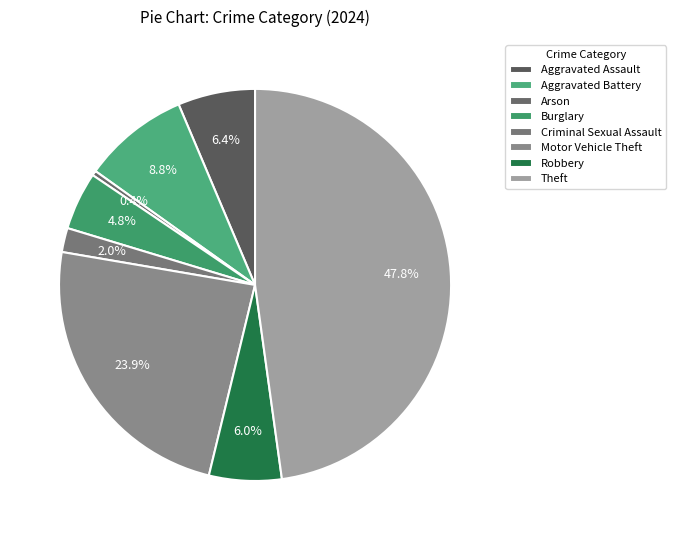

To the nearest percent, what is the combined percentage of Theft and Motor Vehicle Theft?

72%